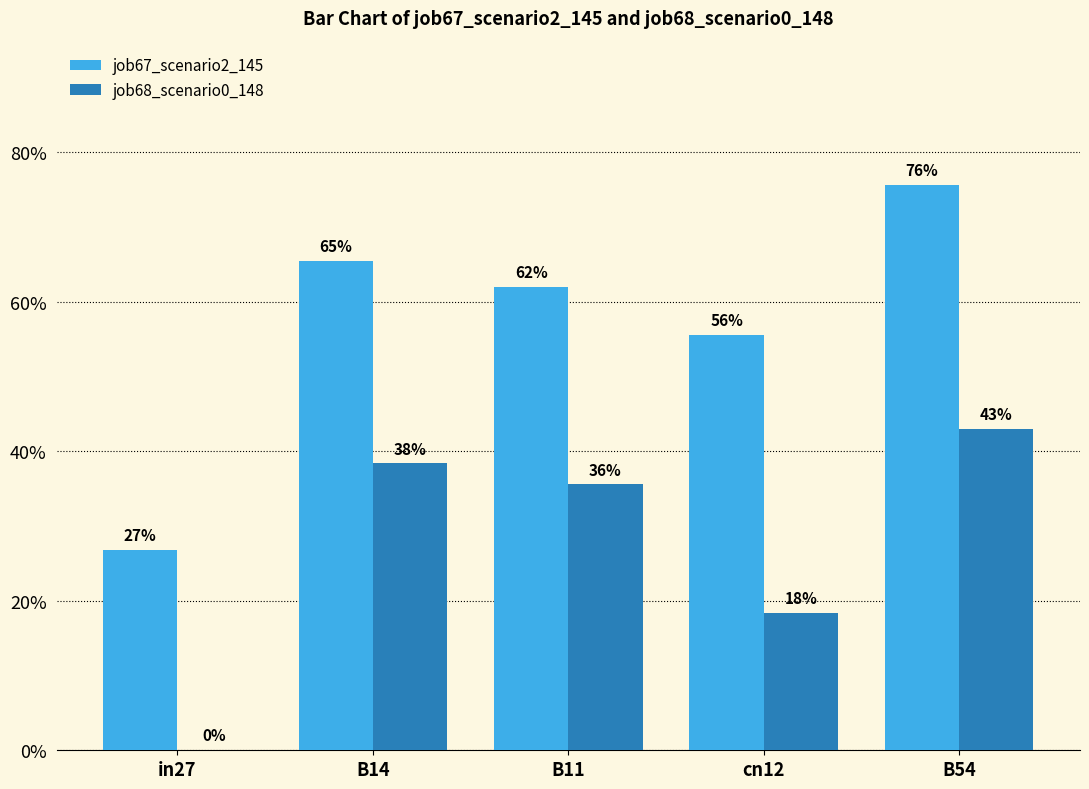

What is the value of the job67_scenario2_145 bar at the 4th from the left?

0.6